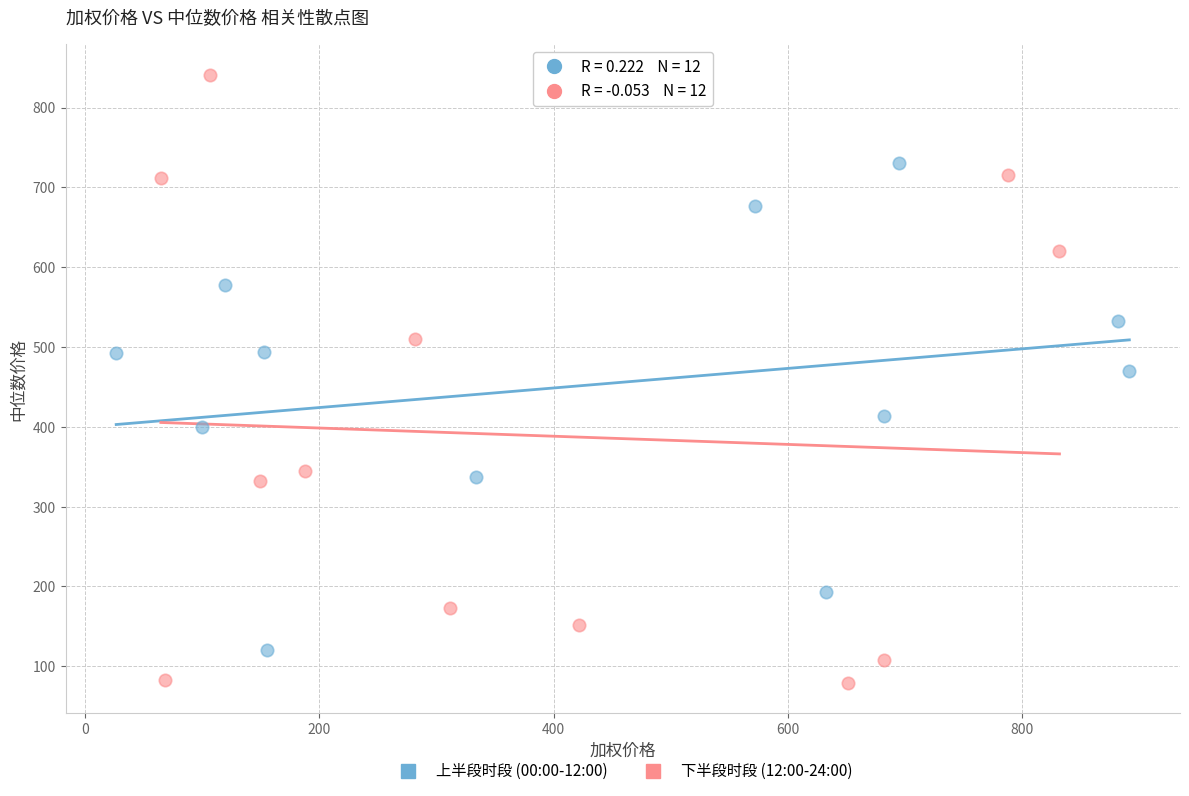

Which series reaches the minimum Y coordinate?

下半段时段 (12:00-24:00)